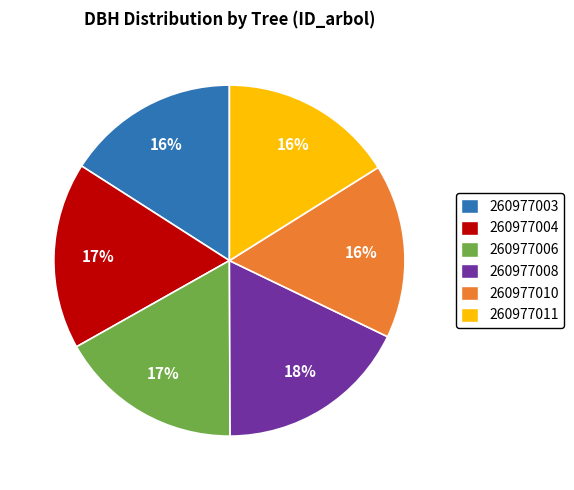

To the nearest percent, what is the average slice percentage?

17%